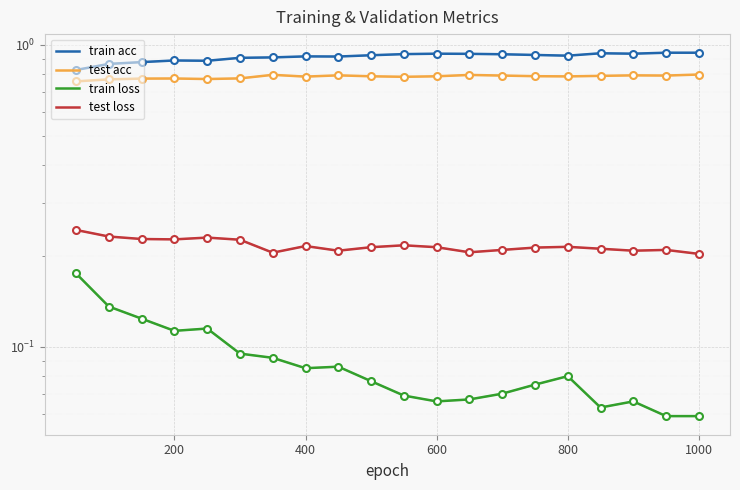

At 9, list the series in order from smallest to largest.

train loss, test loss, test acc, train acc